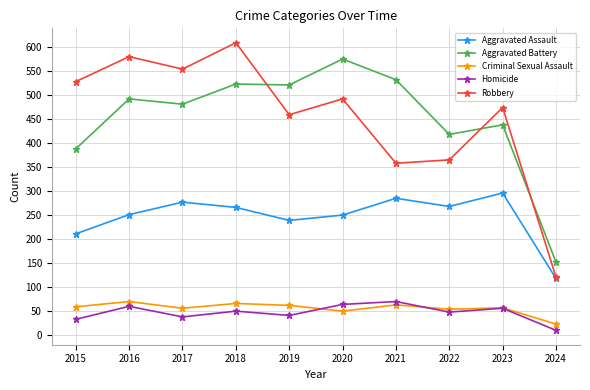

What is the difference between the maximum and minimum values in the Aggravated Battery series?

423